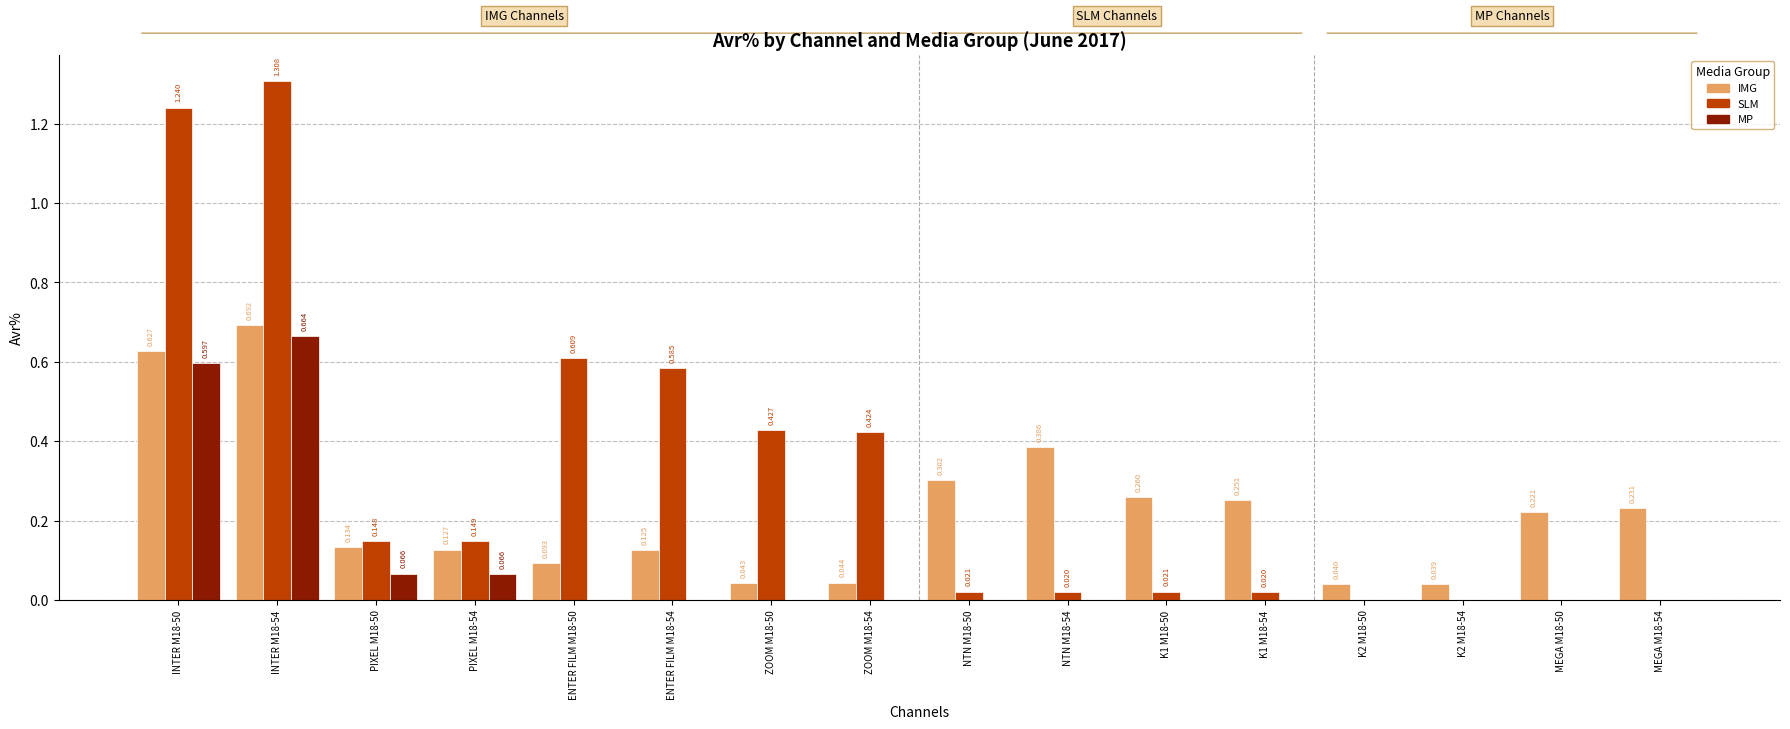

Is the value of MP at INTER M18-50 greater than the value of IMG at K1 M18-50?

Yes